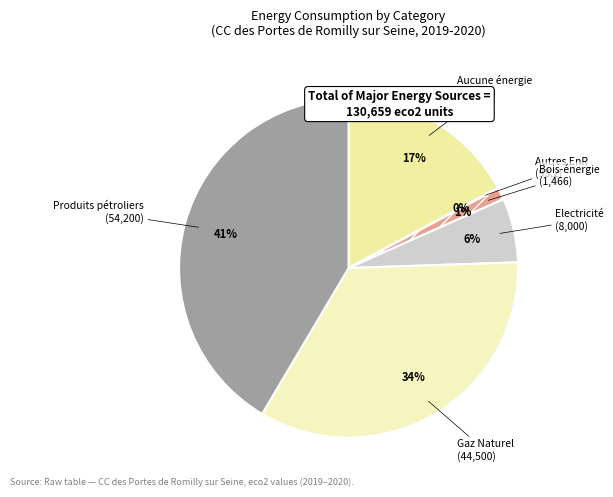

What is the largest slice in the pie chart?

Produits pétroliers